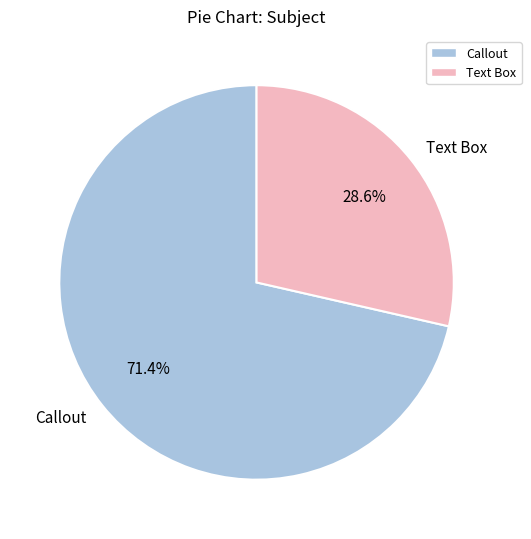

What percentage is the Callout slice, to the nearest percent?

71%